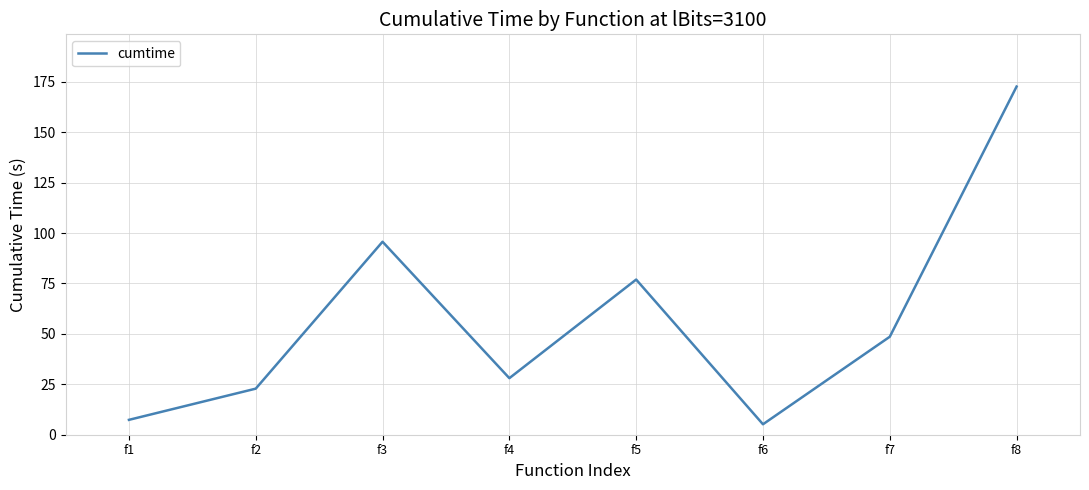

Where is the first local maximum?

f3